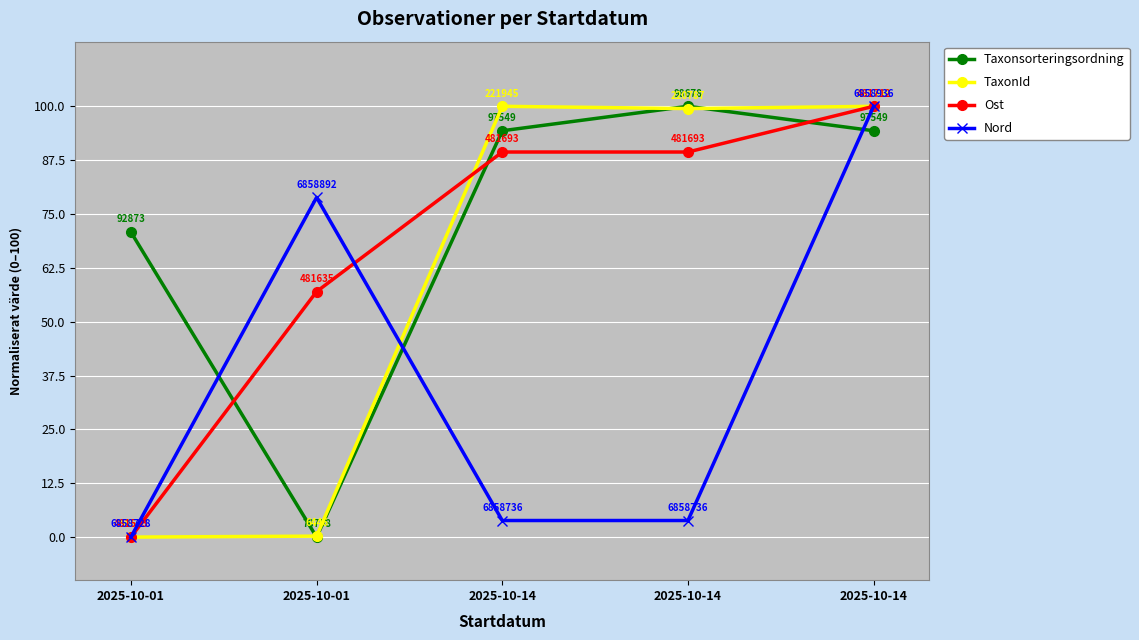

How many intersections are there between TaxonId and Ost?

1